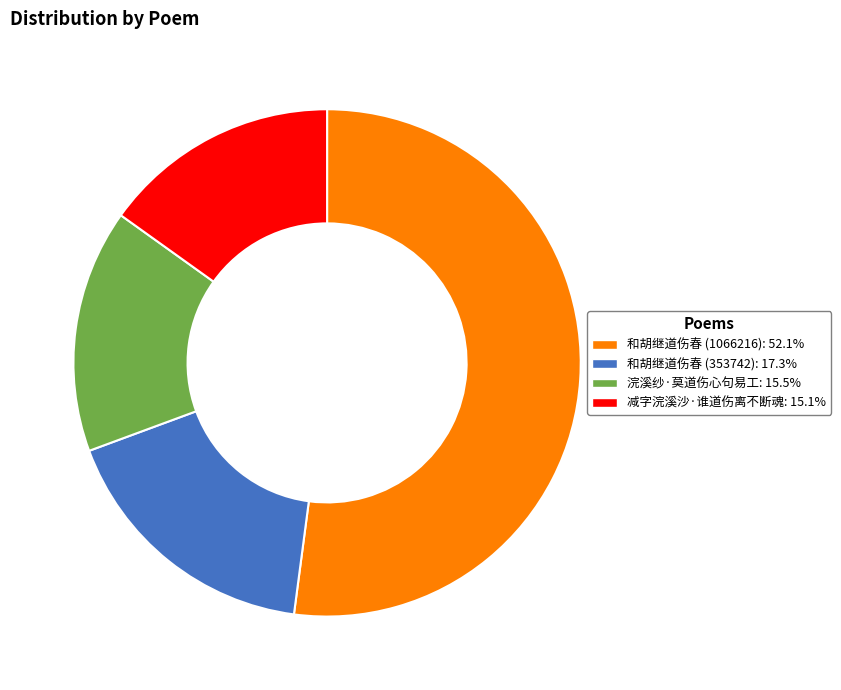

Between 减字浣溪沙·谁道伤离不断魂 and 和胡继道伤春 (353742), which is larger?

和胡继道伤春 (353742)